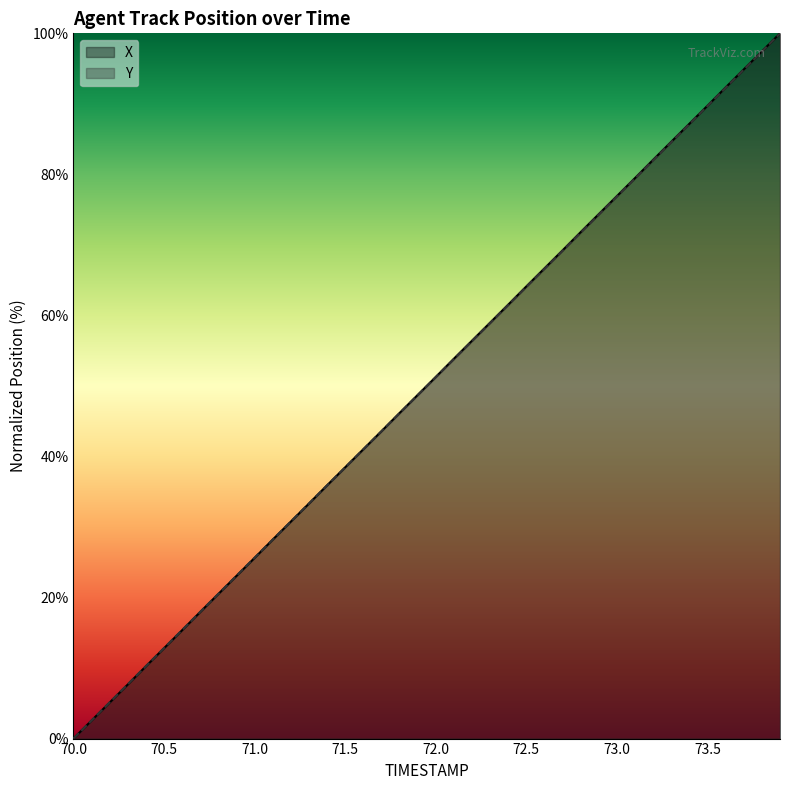

Which has a higher value, 72.0 or 70.5?

72.0